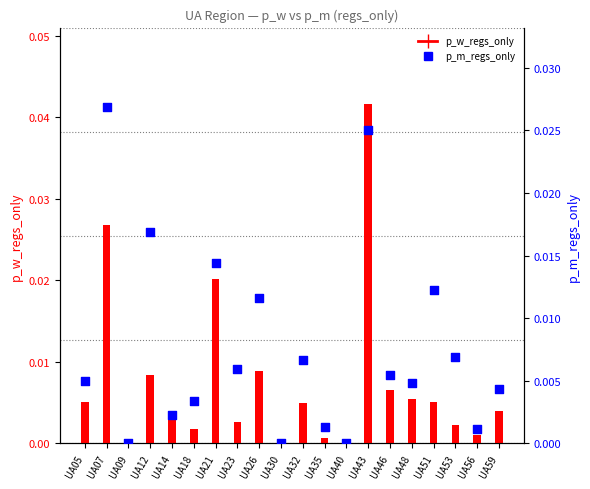

Is the value of p_w_regs_only at UA30 greater than the value of p_m_regs_only at UA09?

No